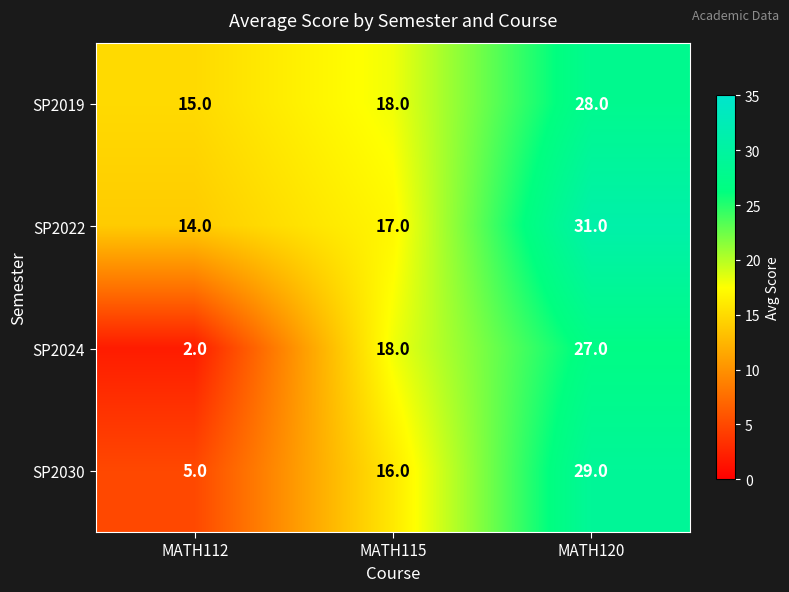

List the labels in order of SP2019 value, largest first.

MATH120, MATH115, MATH112